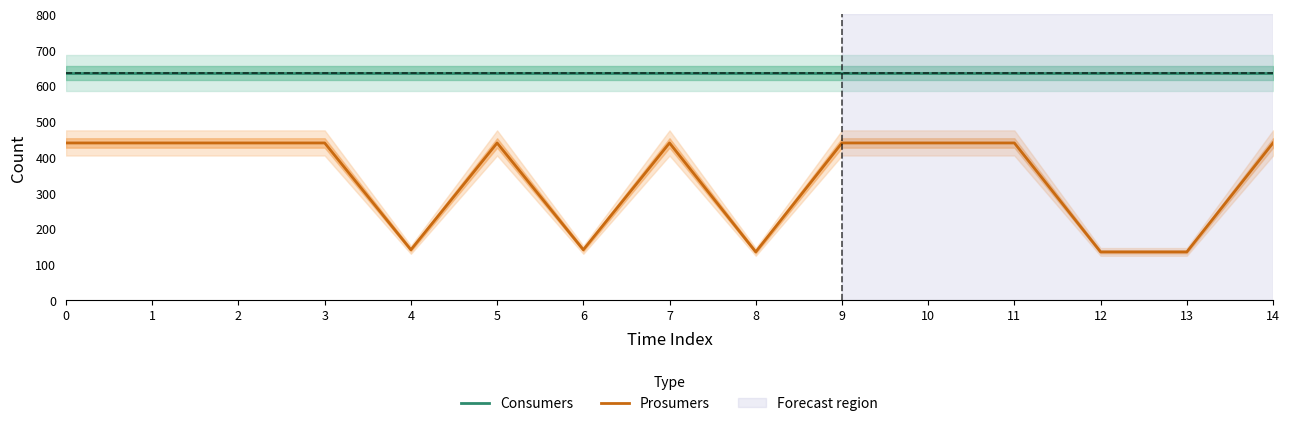

List the labels in order of Prosumers value, largest first.

0, 1, 2, 3, 5, 7, 9, 10, 11, 14, 4, 6, 8, 12, 13